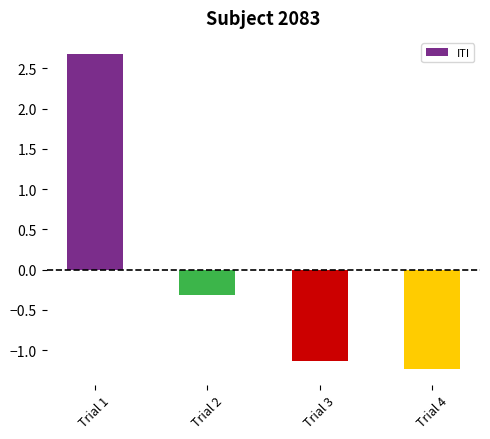

List the labels in order of value, smallest first.

Trial 4, Trial 3, Trial 2, Trial 1